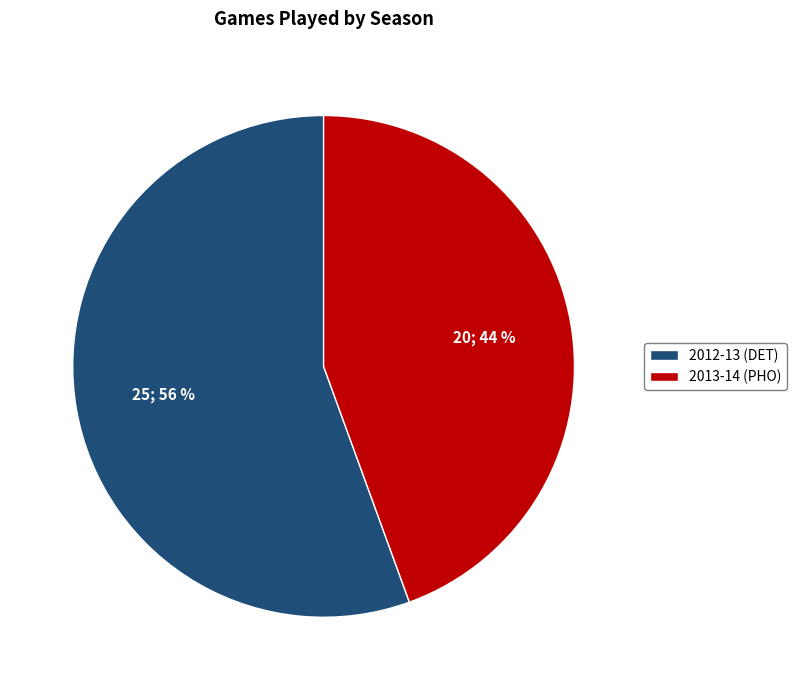

Is it true that 2013-14 (PHO) is 36% of the pie?

False